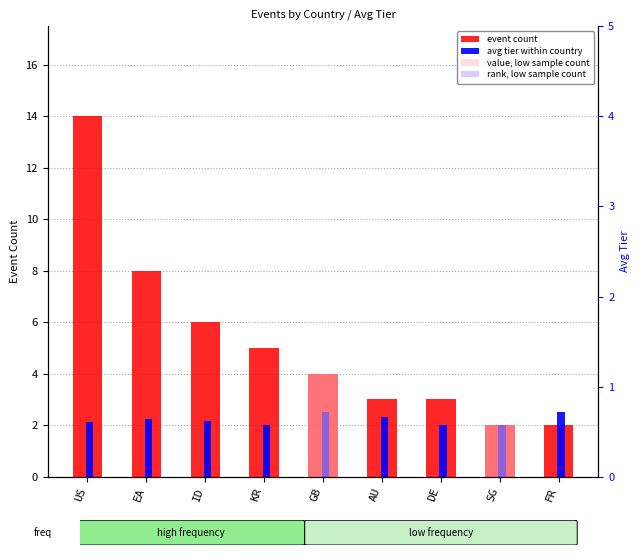

Reading right to left, what are all the values shown in this chart?

event count: FR=2.0	SG=2.0	DE=3.0	AU=3.0	GB=4.0	KR=5.0	ID=6.0	EA=8.0	US=14.0
avg tier: FR=2.5	SG=2.0	DE=2.0	AU=2.3	GB=2.5	KR=2.0	ID=2.2	EA=2.2	US=2.1